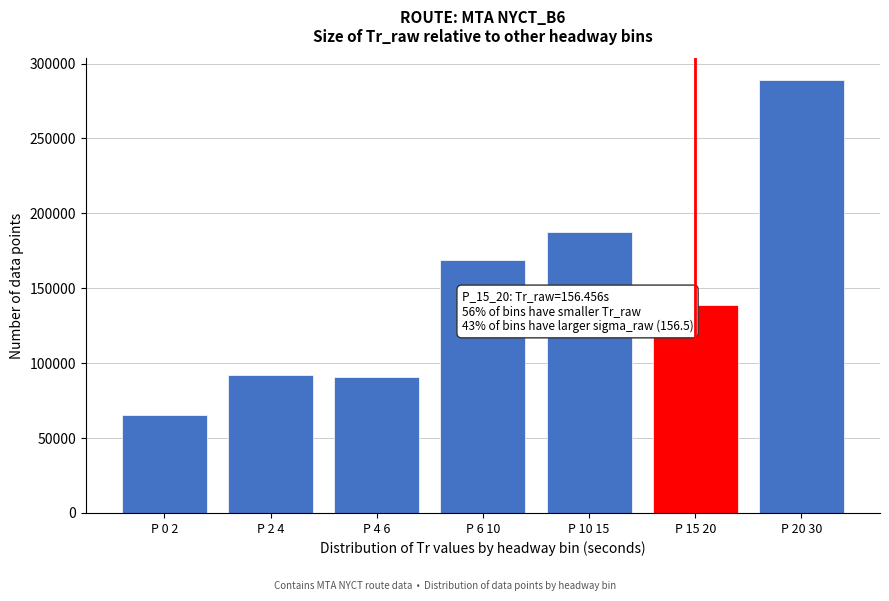

What is the greatest value displayed?

289065